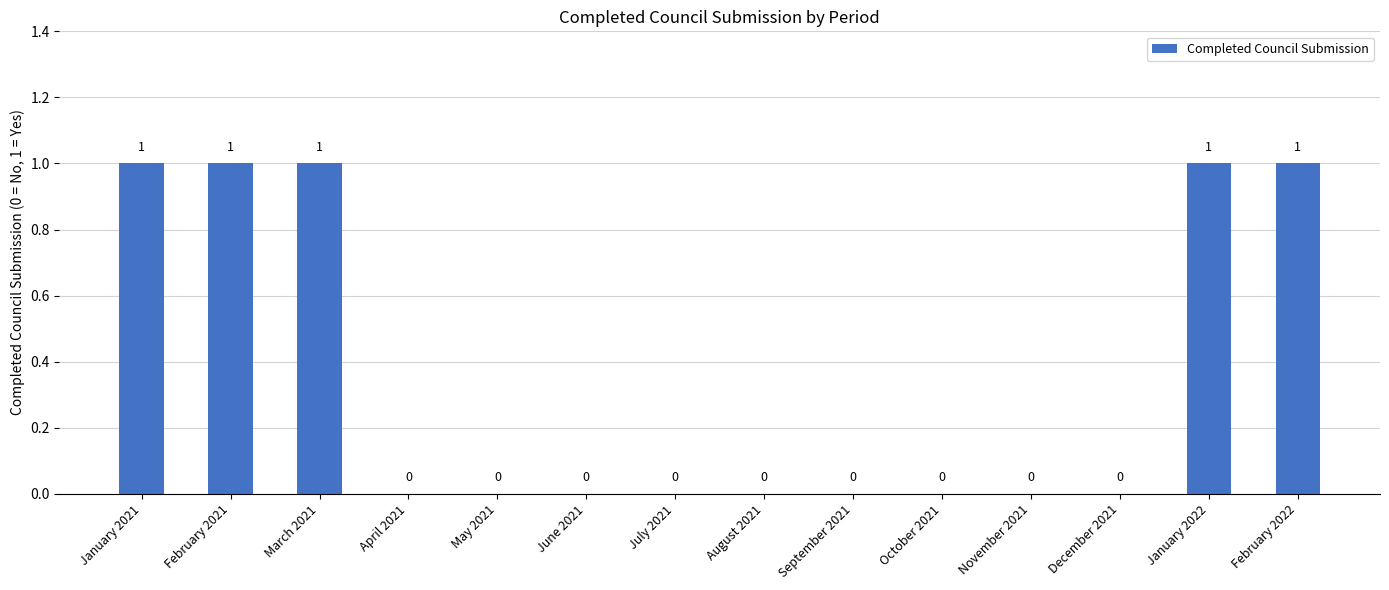

What is the difference between the values at February 2022 and December 2021?

1